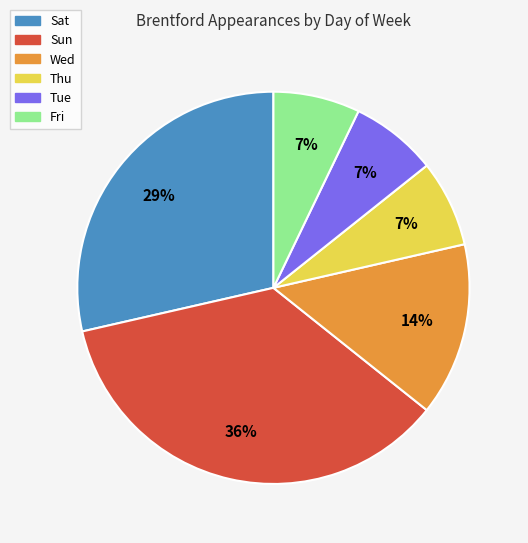

To the nearest percent, what is the difference between the largest and smallest slice percentages?

29%